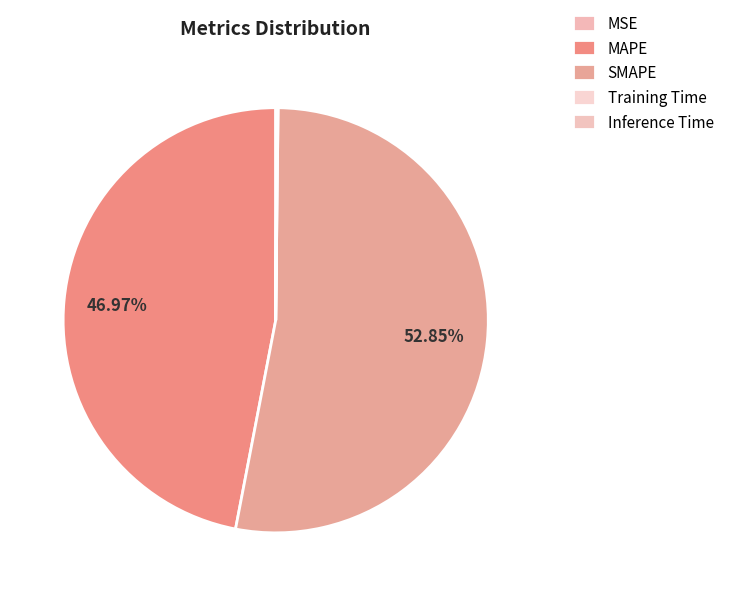

What is the total percentage of Inference Time and Training Time?

0.2%